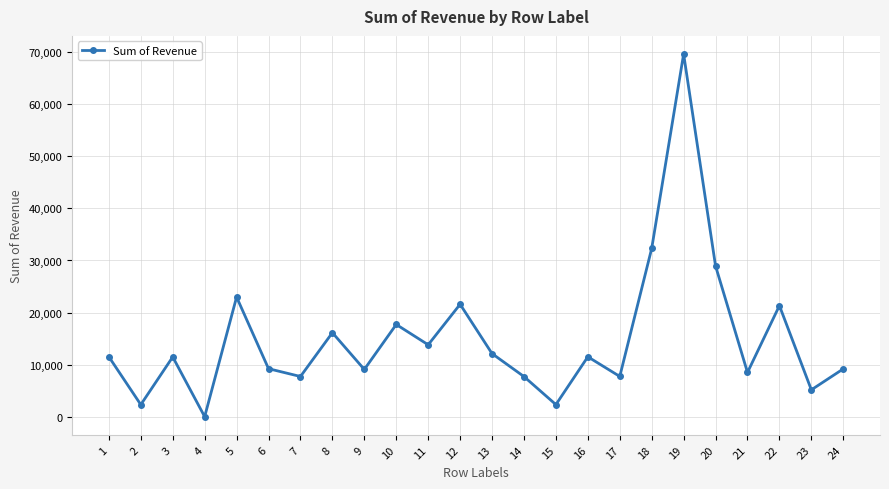

At which category does the data reach its first local valley?

2